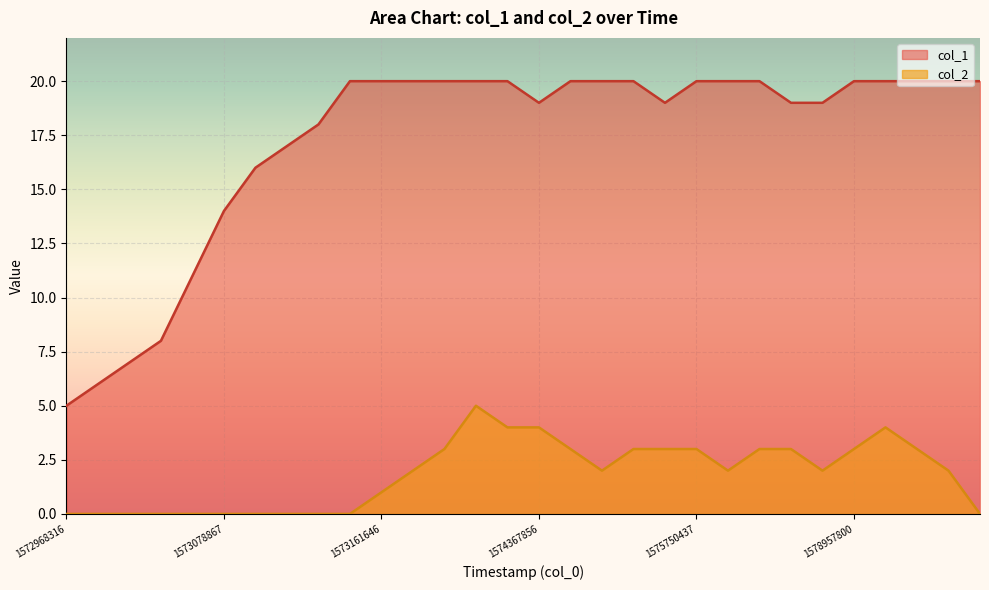

Is it true that col_2 equals 1 at 18?

False